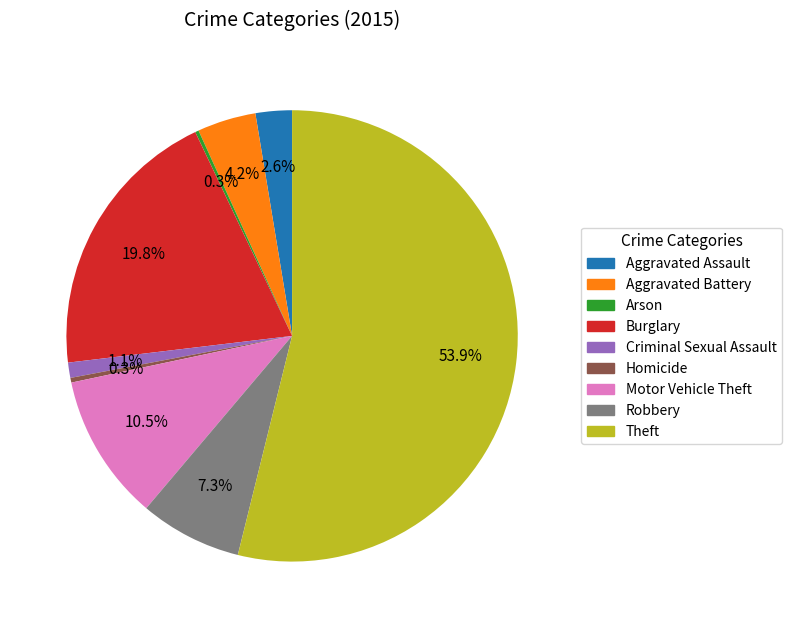

What is the largest slice in the pie chart?

Theft